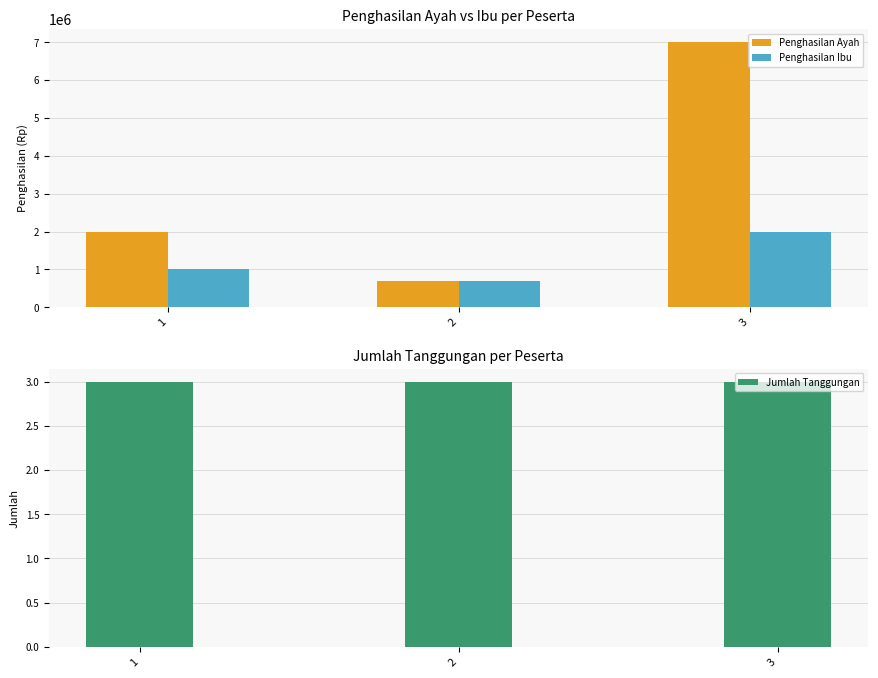

At which label does Penghasilan Ayah reach its minimum?

2